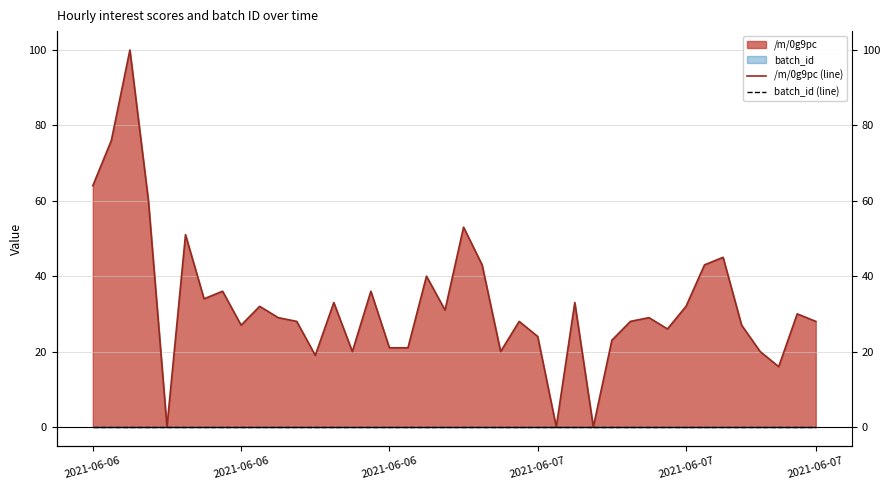

The value of batch_id (line) at 33 is 0. True or false?

True